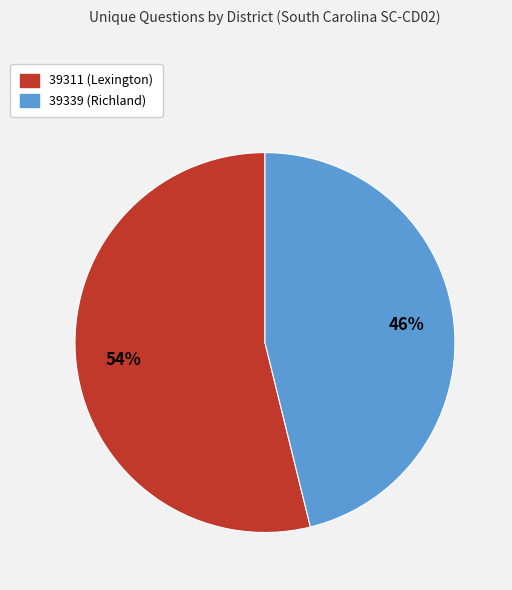

How many slices are in this pie chart?

2